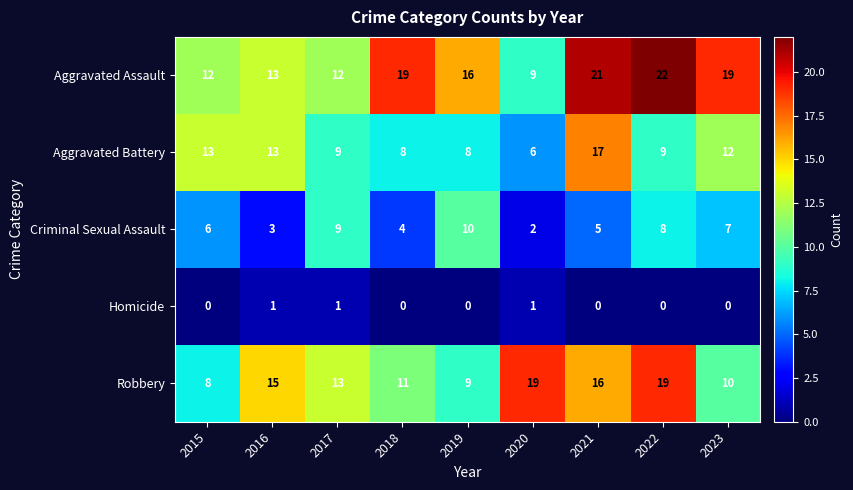

Which category has the highest value in the Criminal Sexual Assault series?

2019